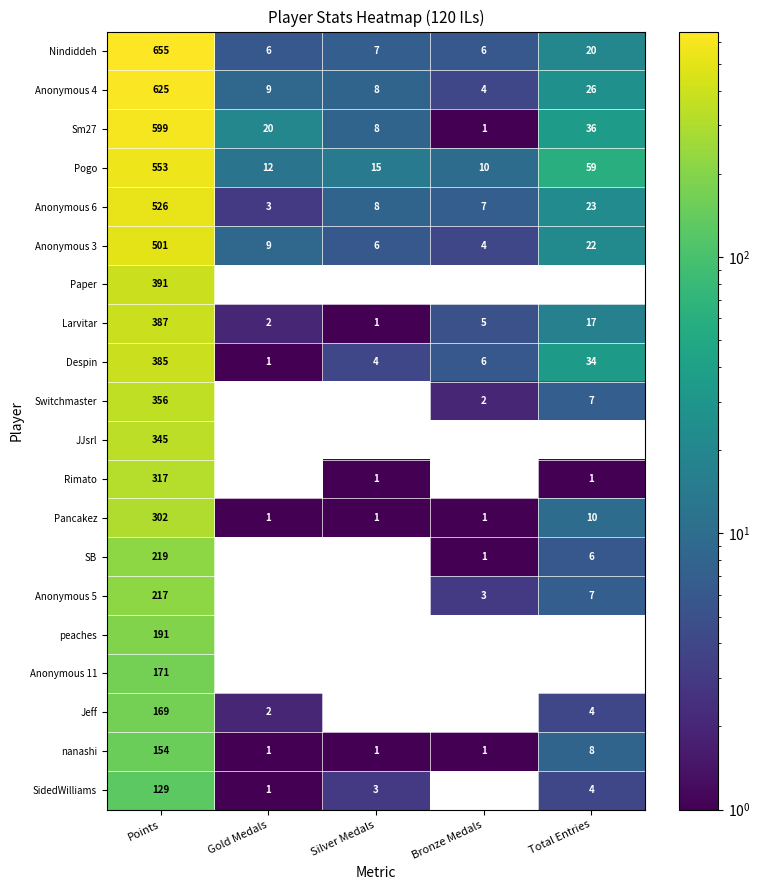

What is the spread (max minus min) of values at Total Entries?

58.0